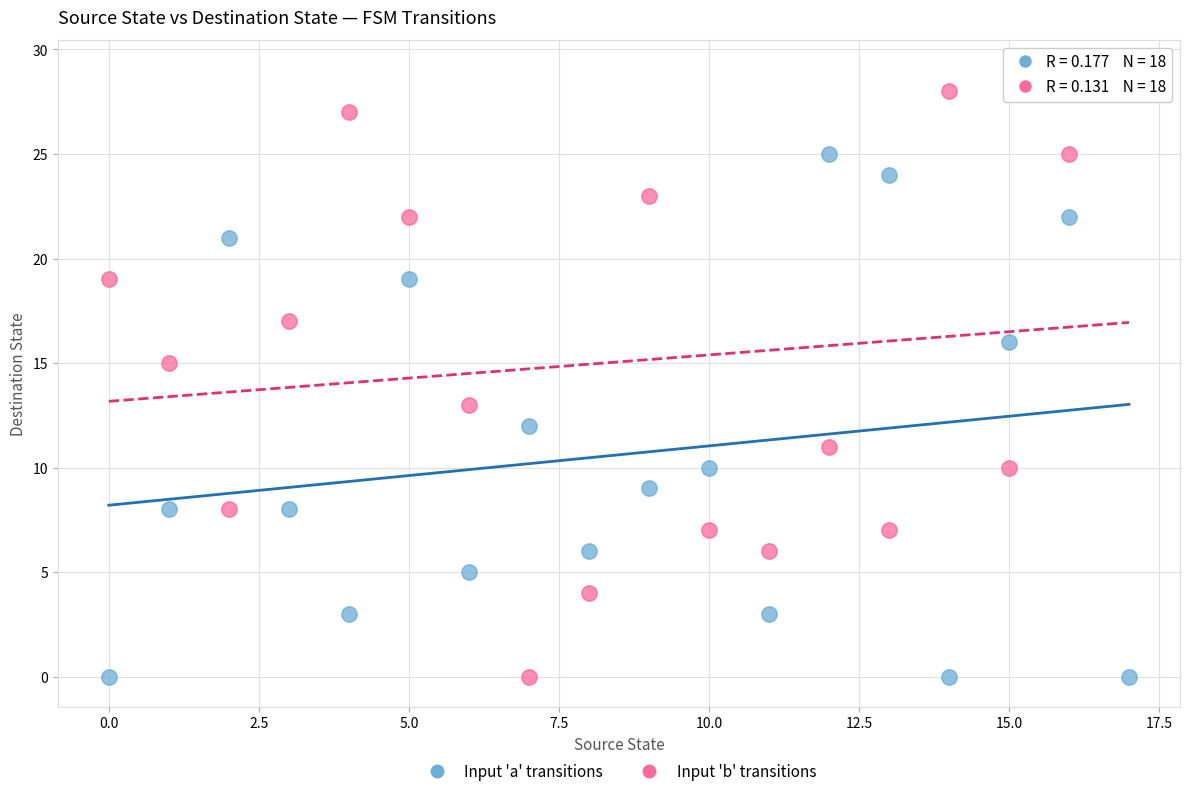

Across all data points, what is the range of Y values (max minus min)?

29